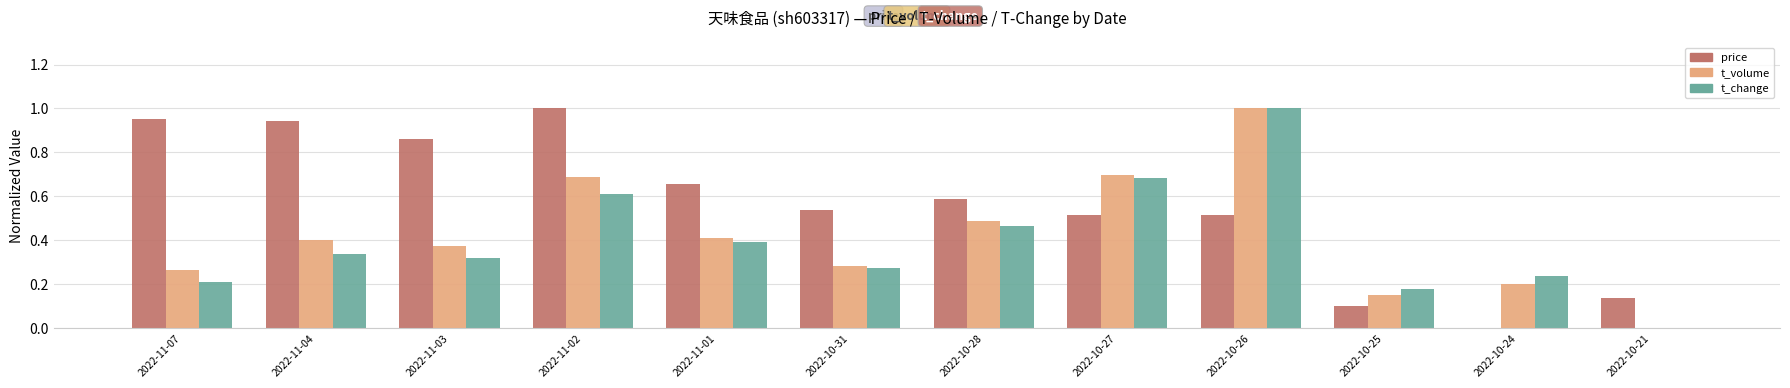

What is the total value across all series at 2022-10-28?

1.5